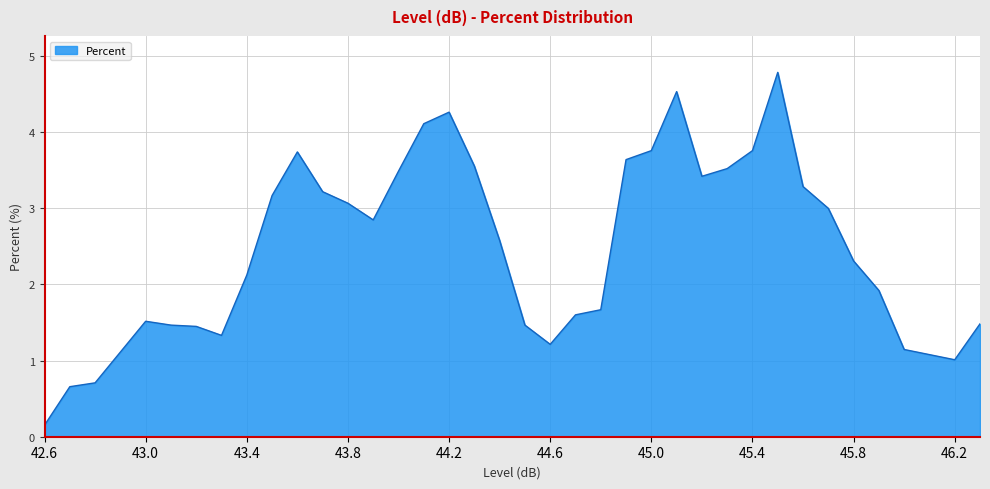

What is the maximum value shown in the chart?

4.8